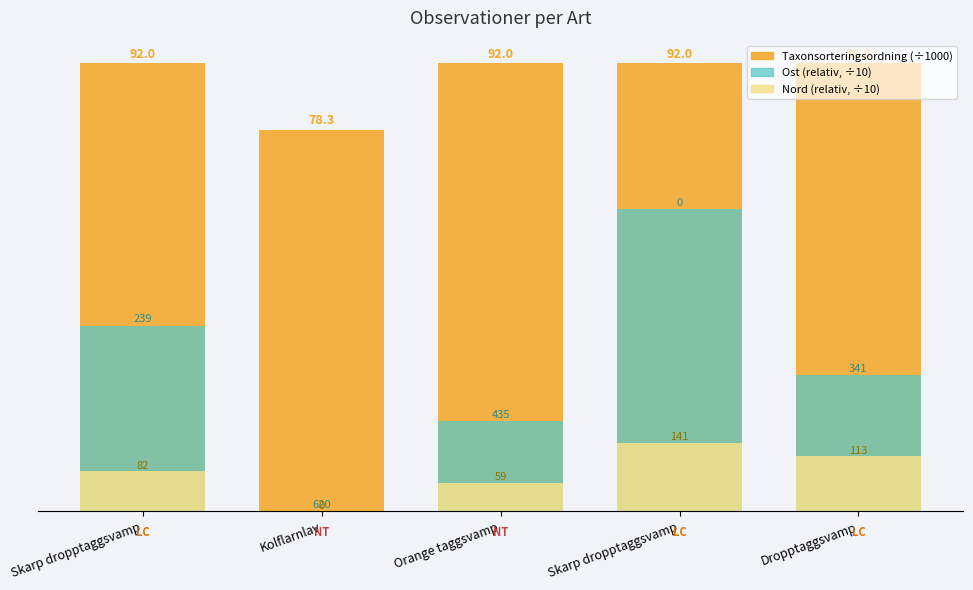

The value of Taxonsorteringsordning (÷1000) at Dropptaggsvamp is 92.0. True or false?

True